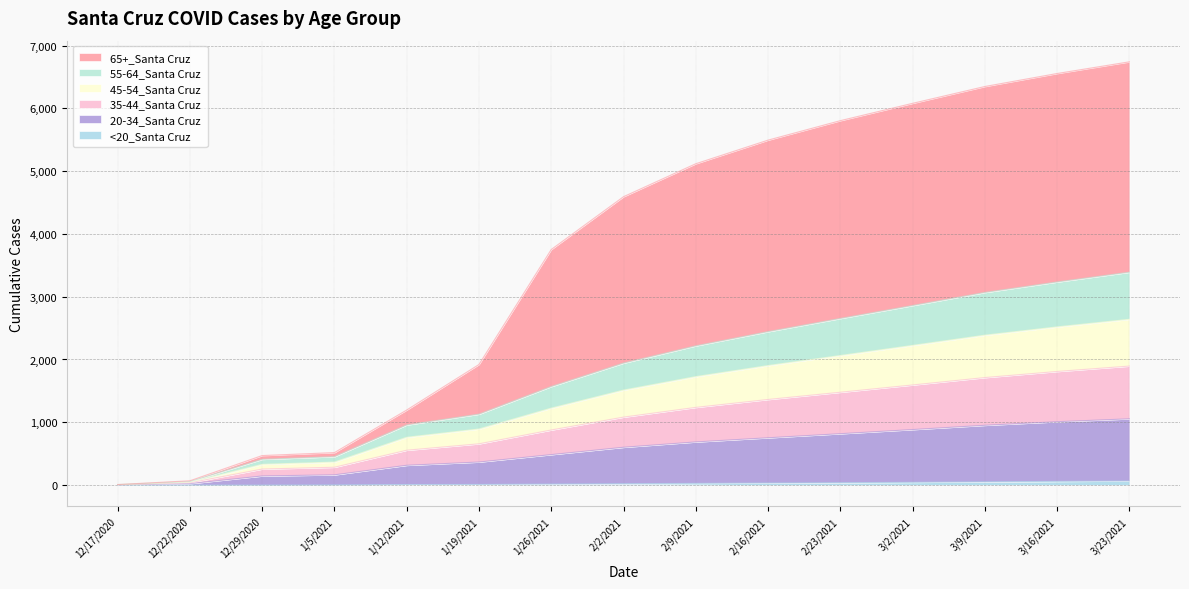

Between 12/17/2020 and 3/16/2021, which series saw the biggest shift?

65+_Santa Cruz